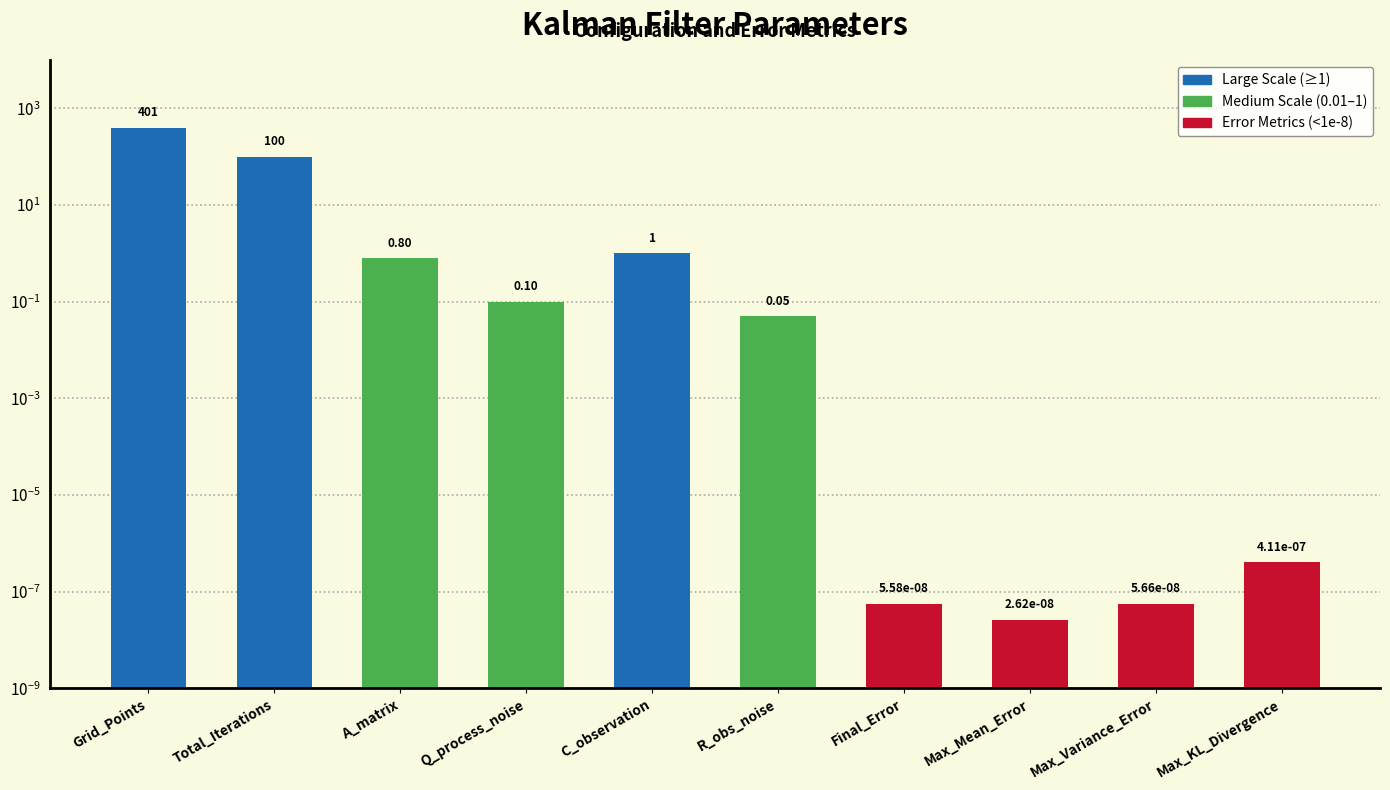

What is the change in value from Q_process_noise to Max_Mean_Error?

-0.1